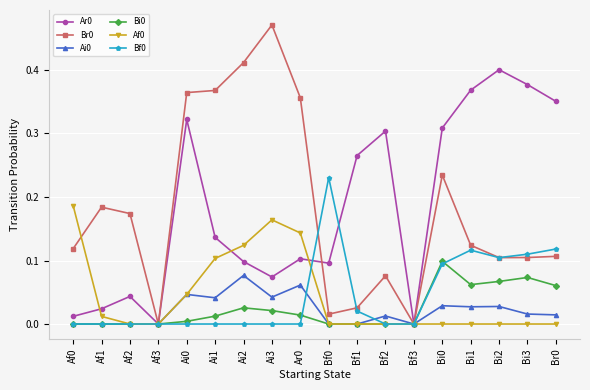

True or false: Bf0 has a value of -0.1 at Ai2.

False